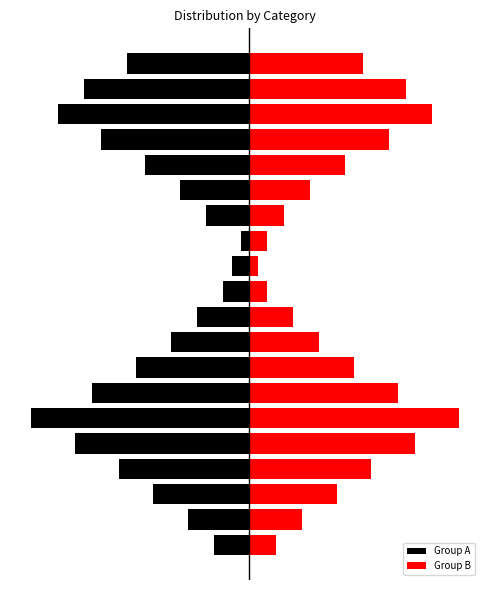

The value of Group B at 3 is 23. True or false?

False